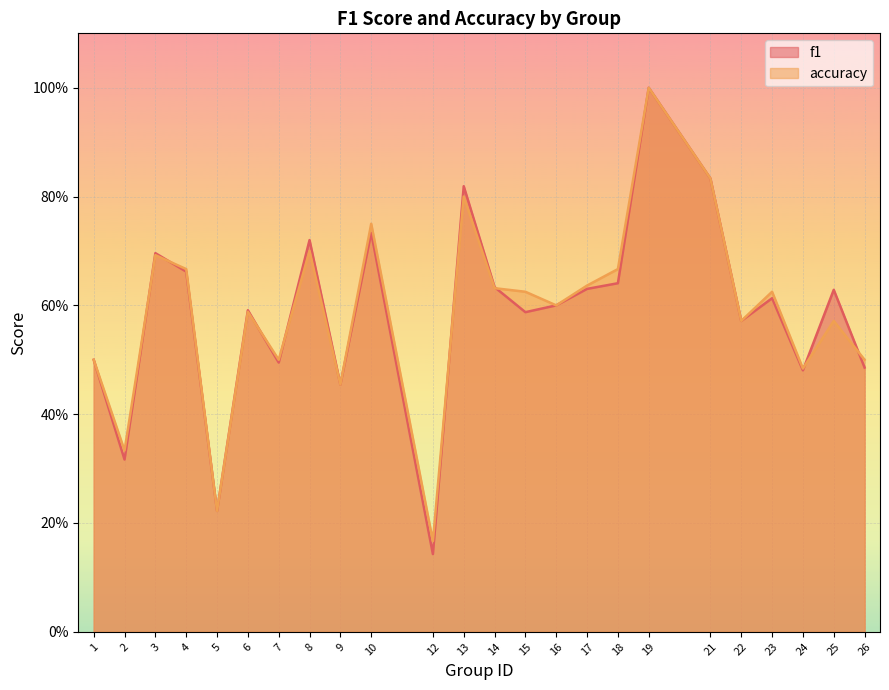

Where do f1 and accuracy first cross each other?

2 and 3